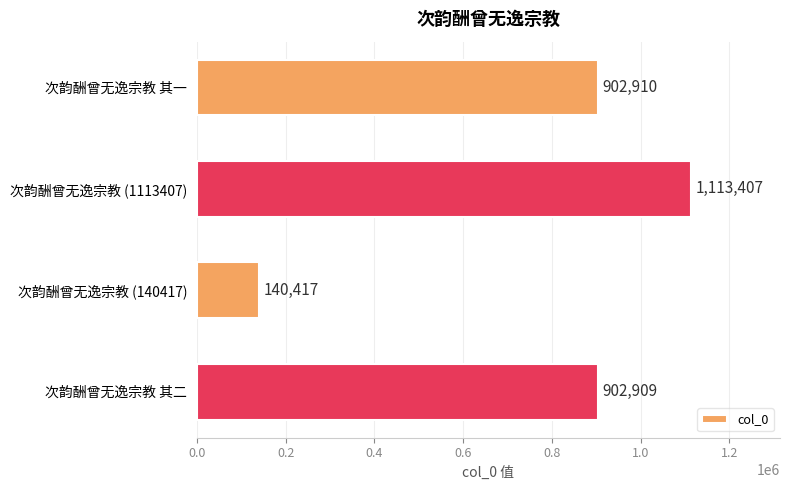

What is the value of the 4th bar from the top?

902909